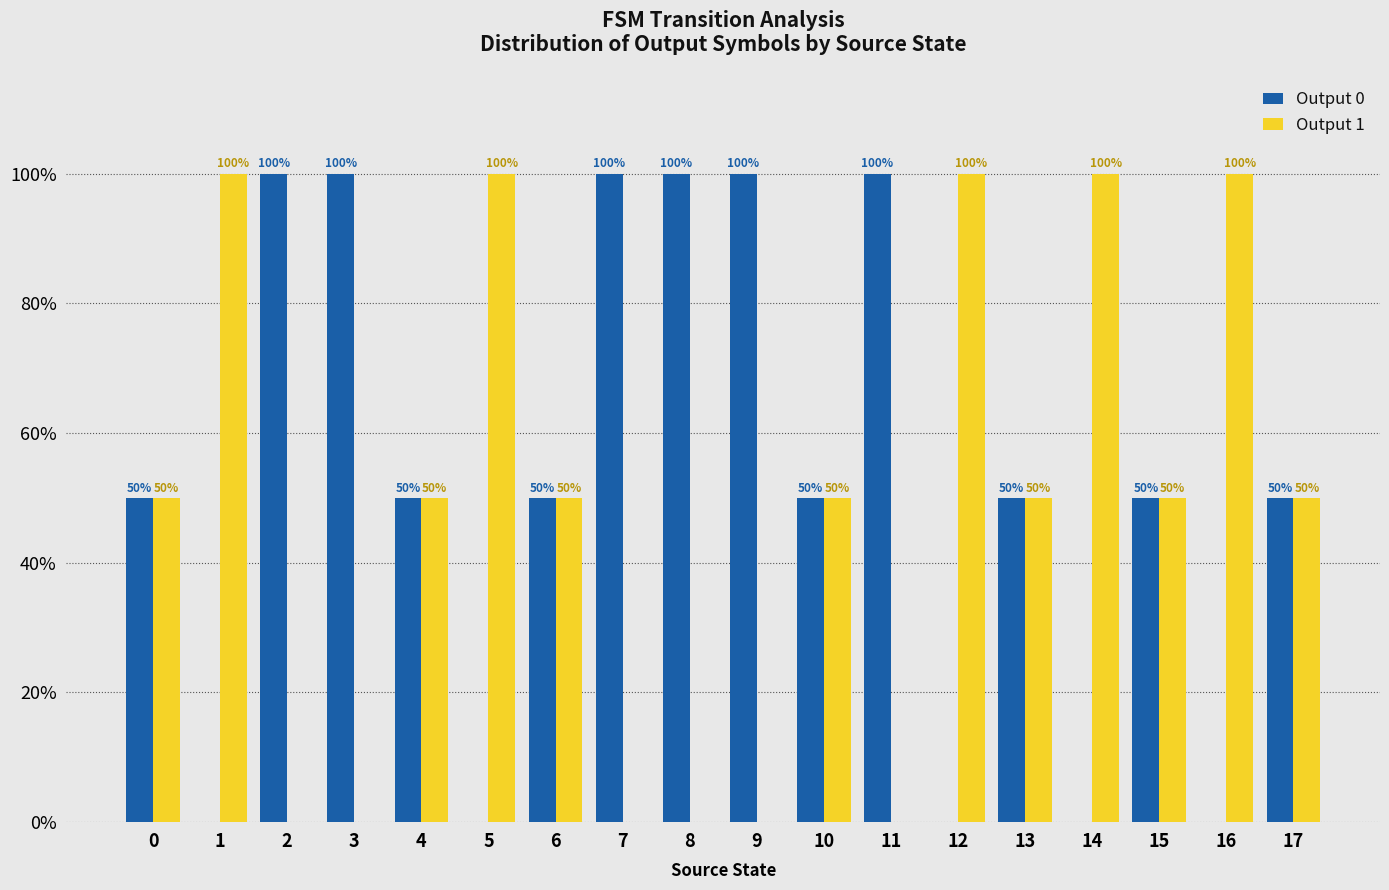

Which series has the largest total across all categories?

Output 0